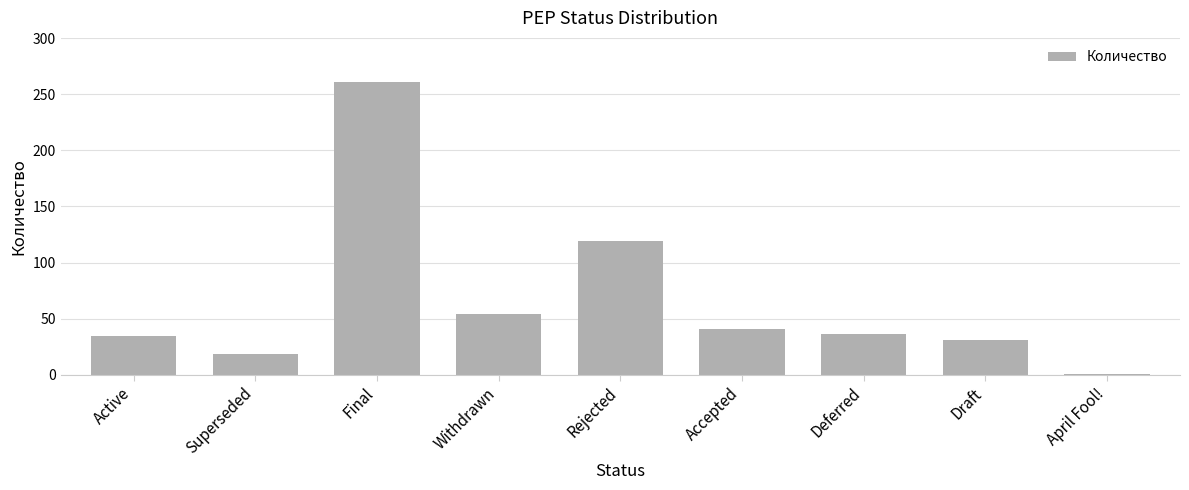

True or false: the data shows 11 at Active.

False